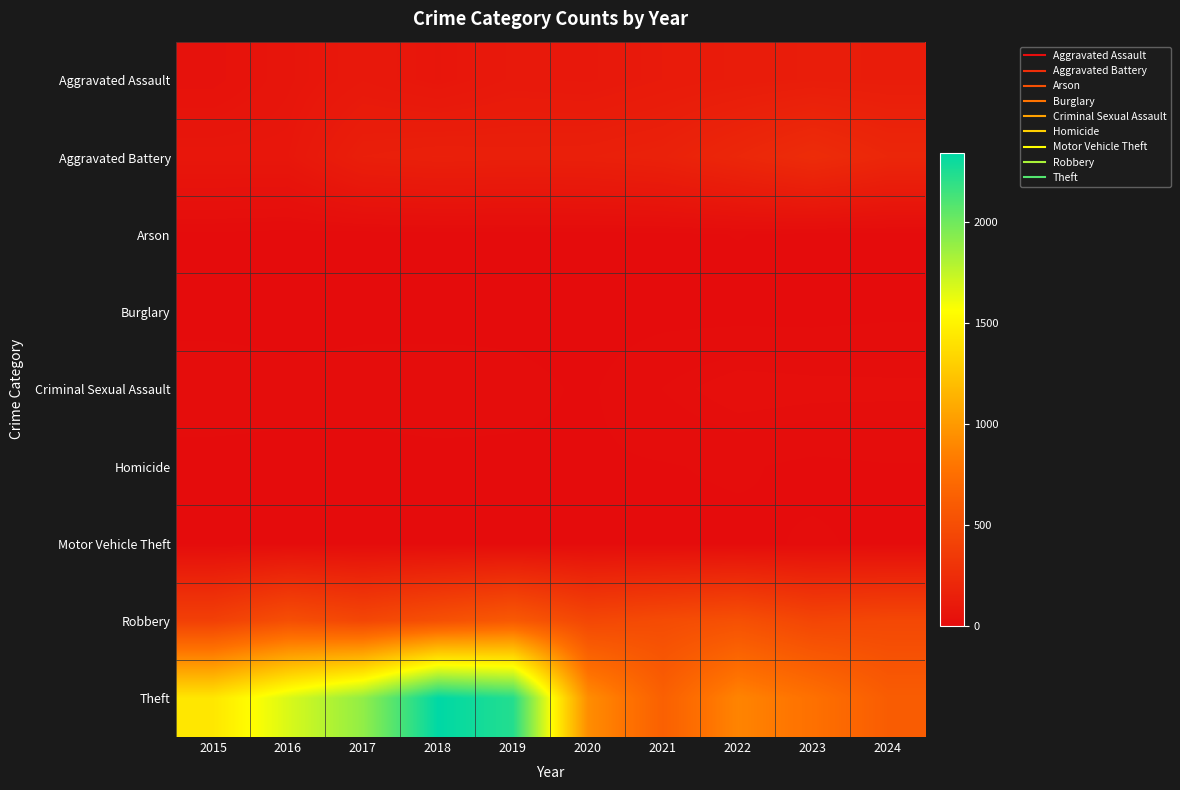

Which label corresponds to the smallest value in the chart?

2016